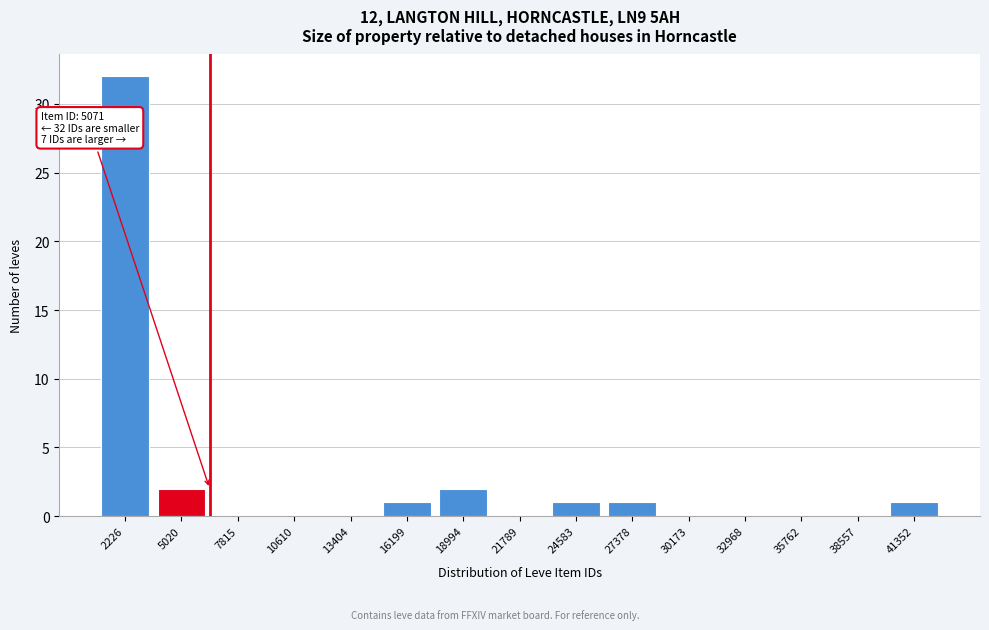

Reading left to right, transcribe all the data shown in this chart.

2226=32	5020=2	7815=0	10610=0	13404=0	16199=1	18994=2	21789=0	24583=1	27378=1	30173=0	32968=0	35762=0	38557=0	41352=1